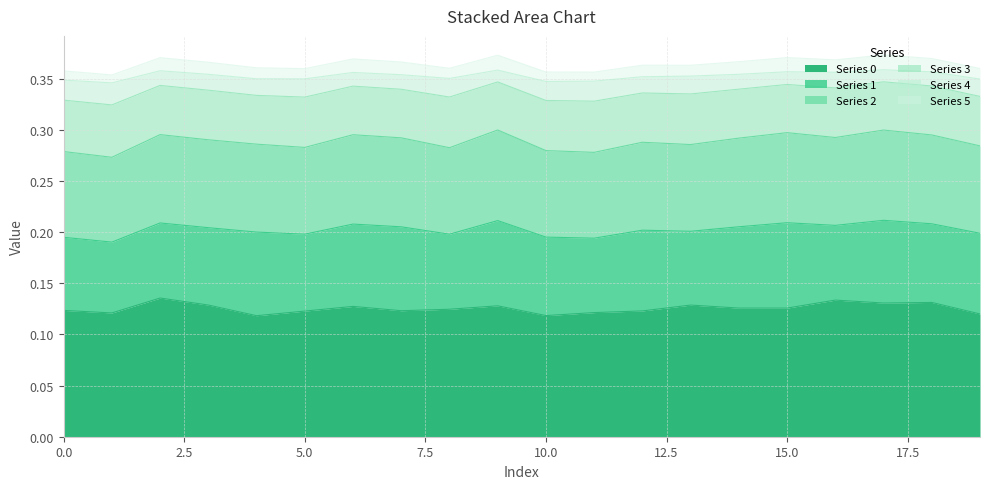

Which label corresponds to the smallest value in the chart?

4